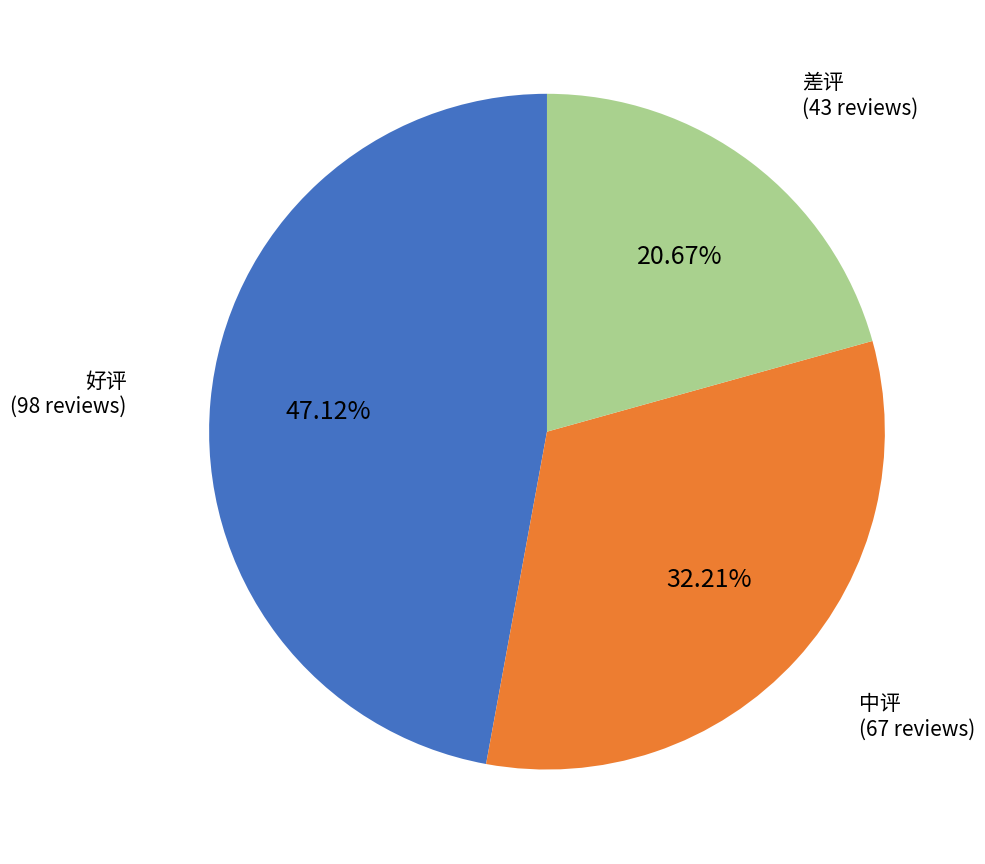

To the nearest percent, what is the difference between the largest and smallest slice percentages?

26%